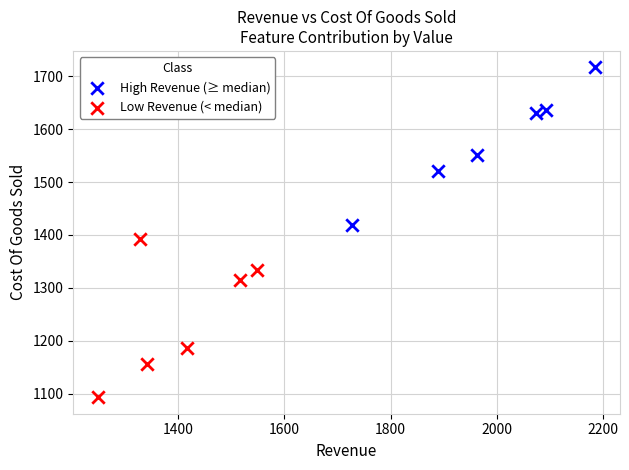

What are all the series names shown in the legend?

High Revenue (≥ median), Low Revenue (< median)